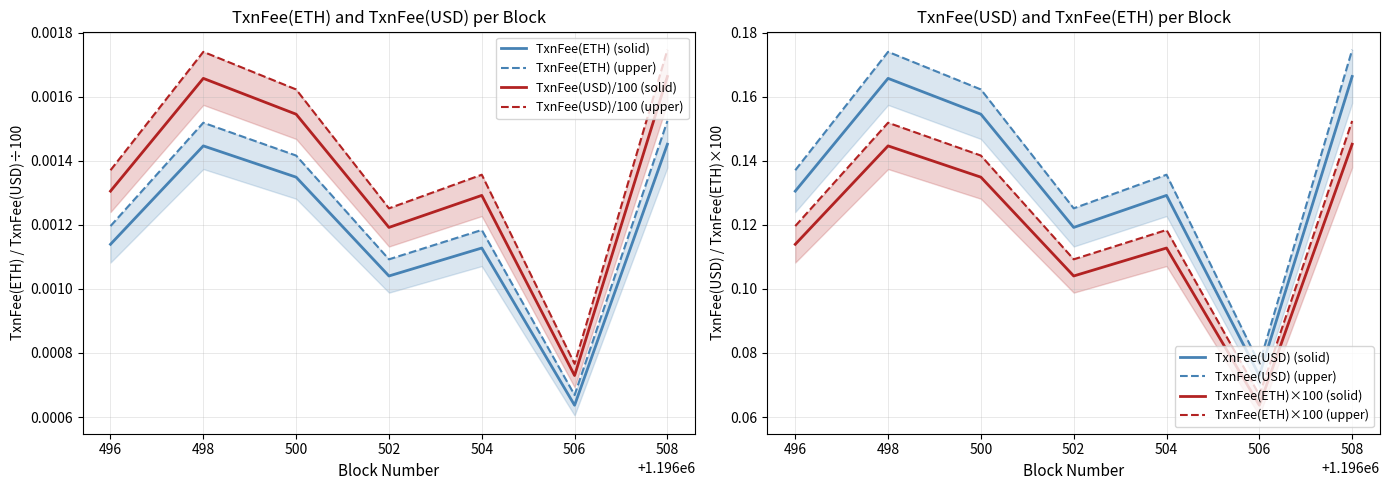

Does the chart have visible grid lines?

Yes